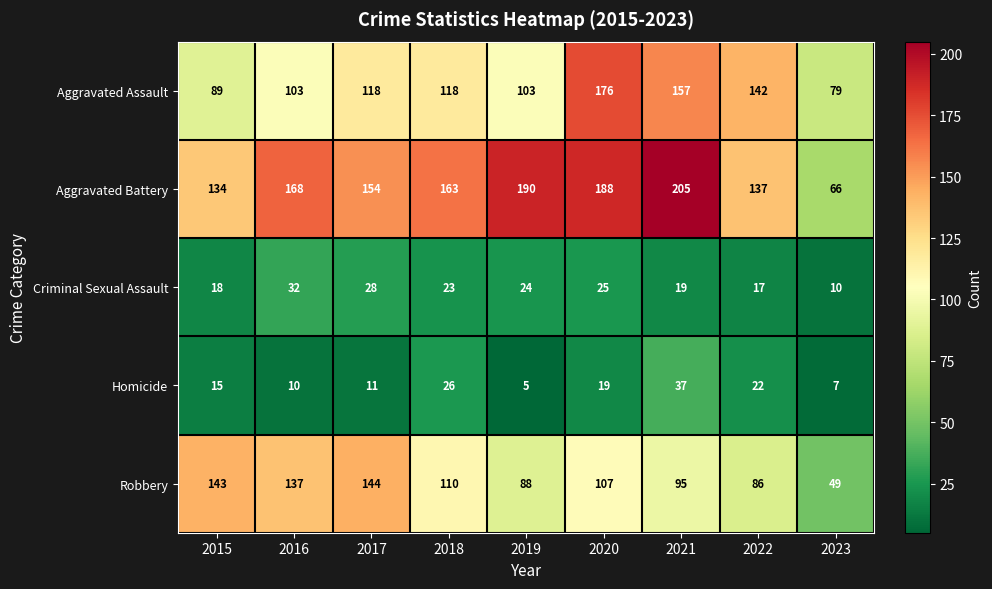

What is the difference between the maximum and minimum values in the Robbery series?

95